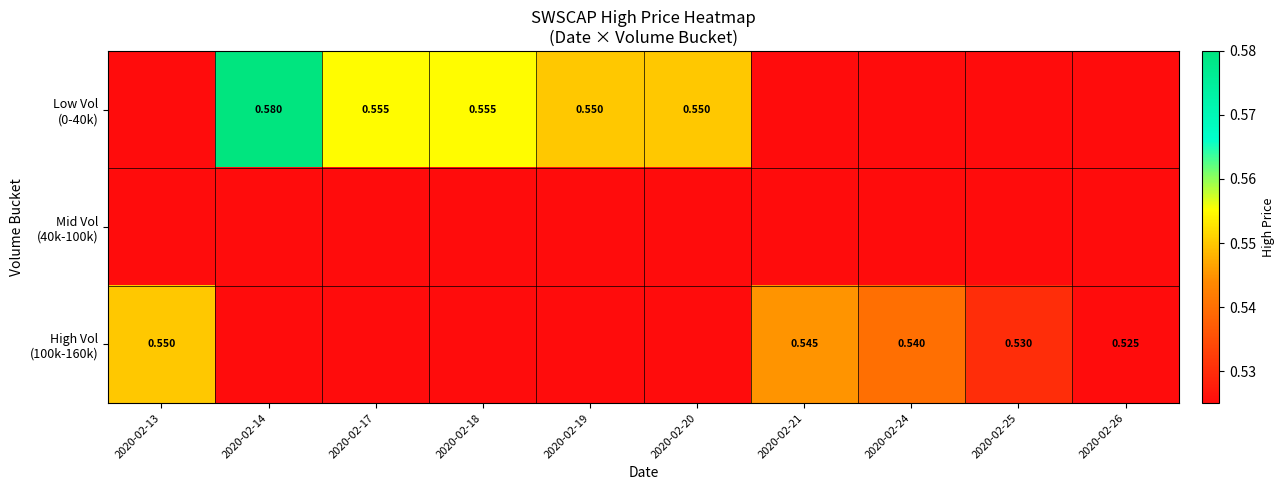

List the series in order of their peak value, highest first.

Low Vol (0-40k), High Vol (100k-160k), Mid Vol (40k-100k)